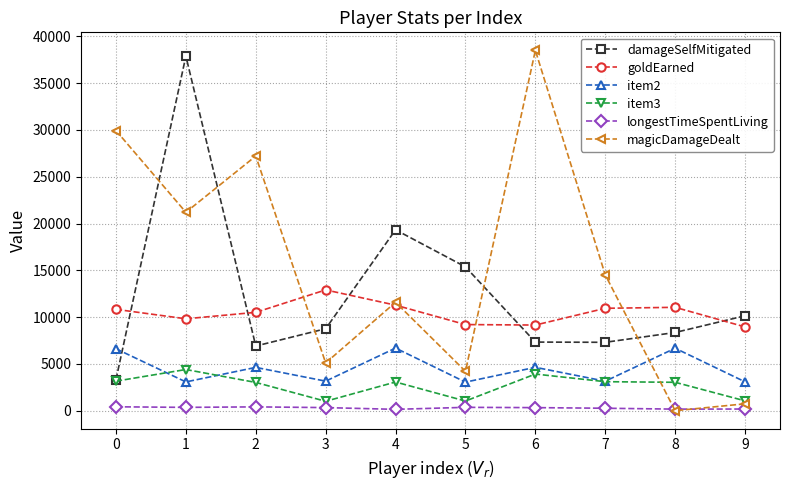

True or false: goldEarned has more than 0 points higher than both neighbors.

True